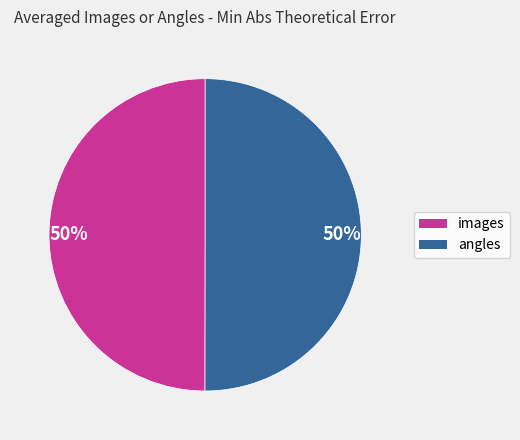

To the nearest percent, what is the average slice percentage?

50%